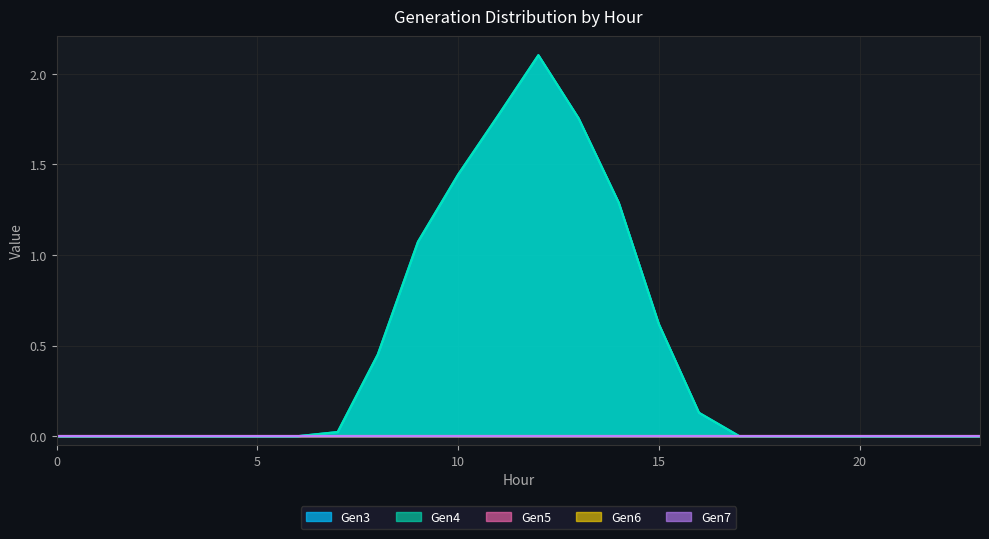

What are all the series names shown in the legend?

Gen3, Gen4, Gen5, Gen6, Gen7